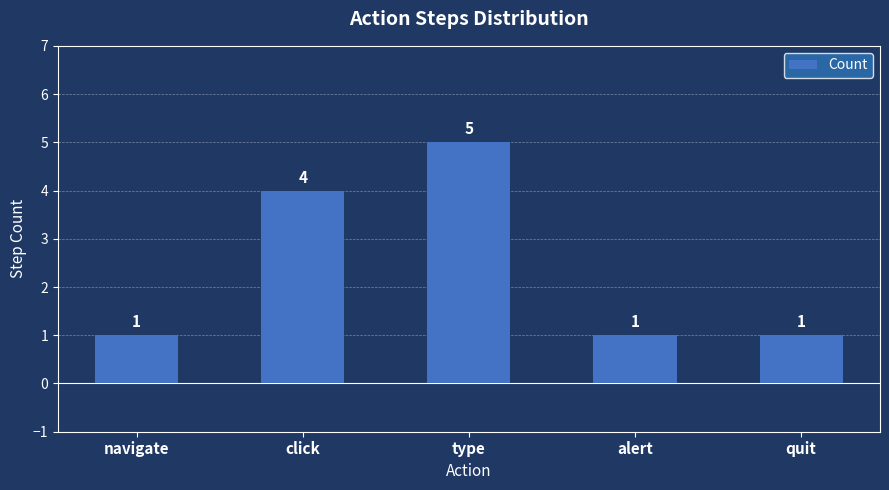

The value at click is 7. True or false?

False